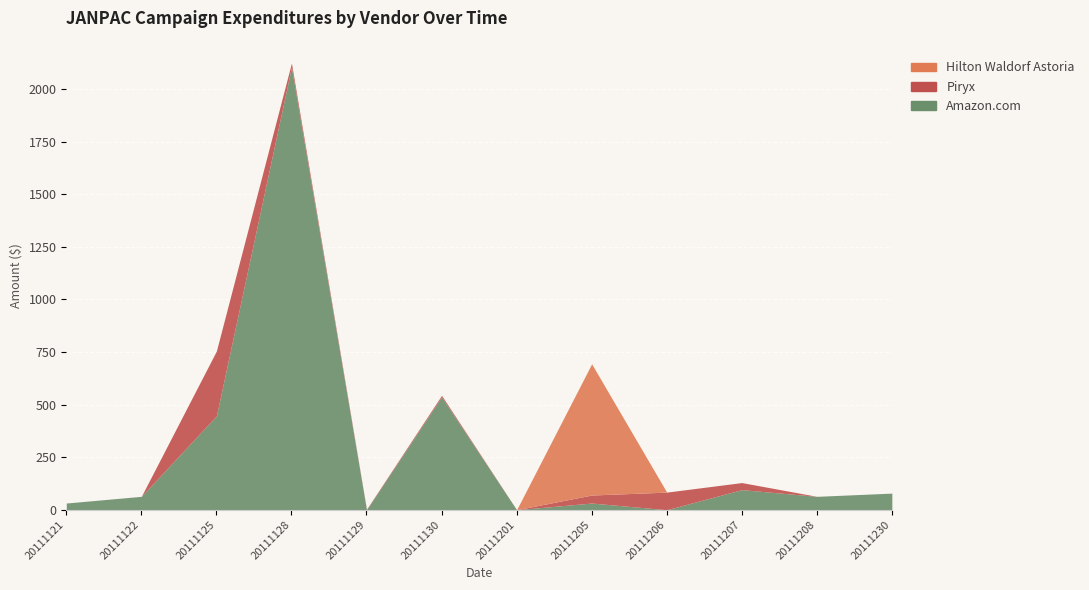

What is the difference between the maximum and minimum values in the Amazon.com series?

2105.4